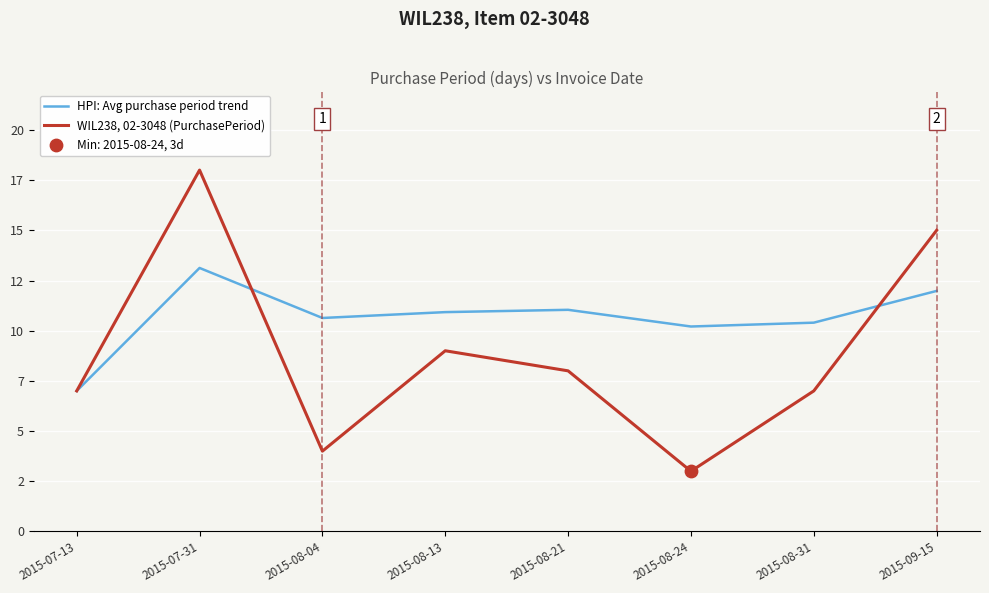

Is the value of HPI: Avg purchase period trend at 2015-08-04 greater than the value of WIL238, 02-3048 (PurchasePeriod) at 2015-07-31?

No